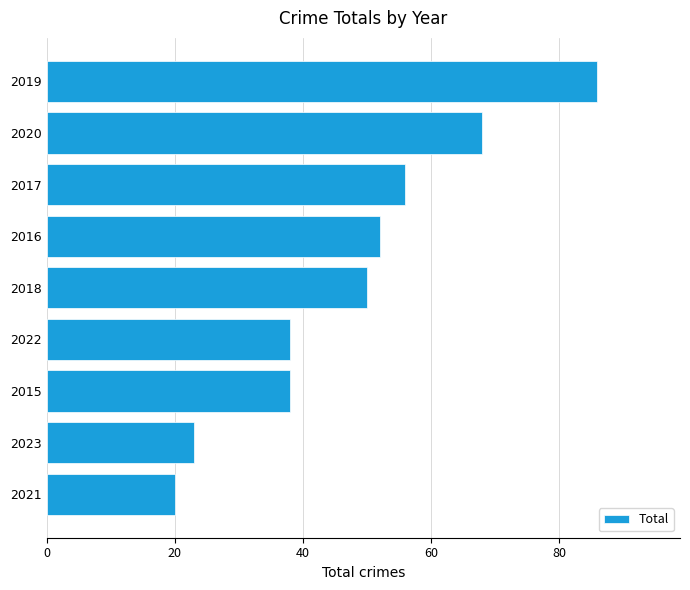

The value at 2020 is 104. True or false?

False